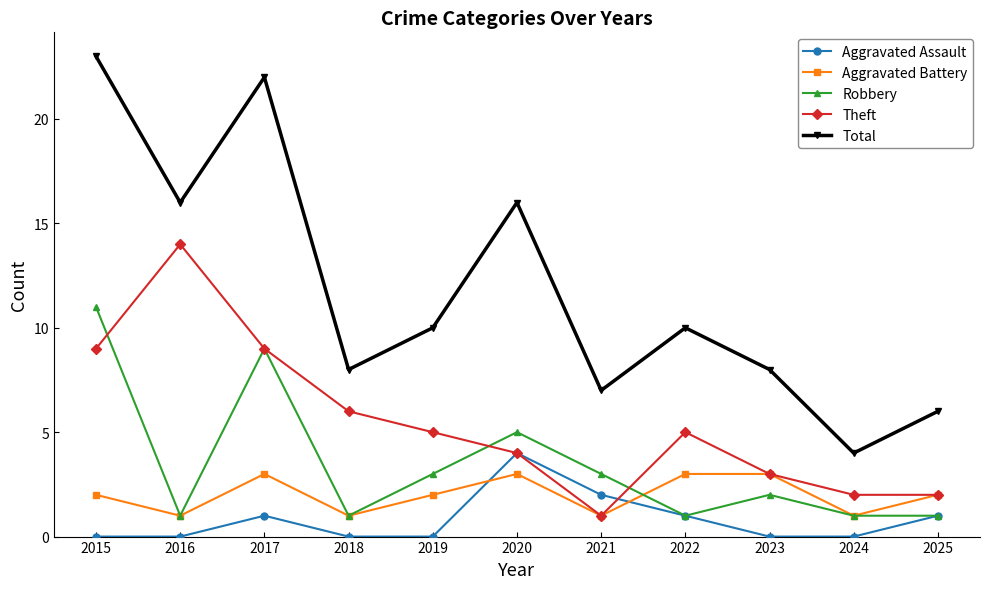

What is the value of the Aggravated Assault point at the 6th from the left?

4